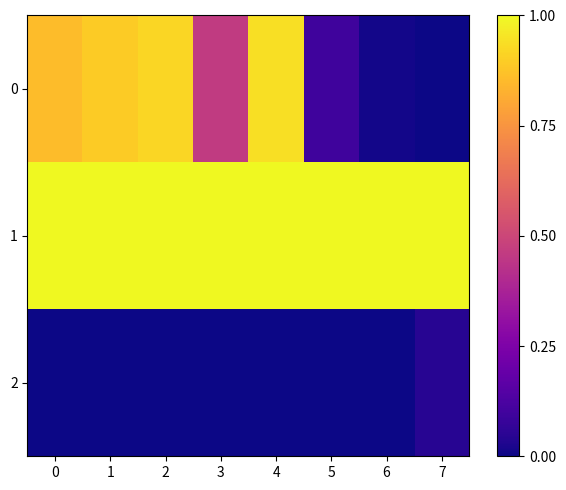

At which category is the sum across all series the highest?

4